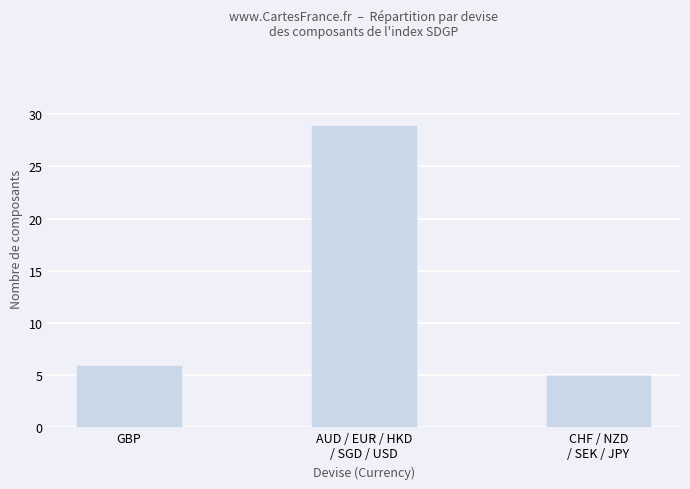

What is the label of the 3rd bar from the right?

GBP